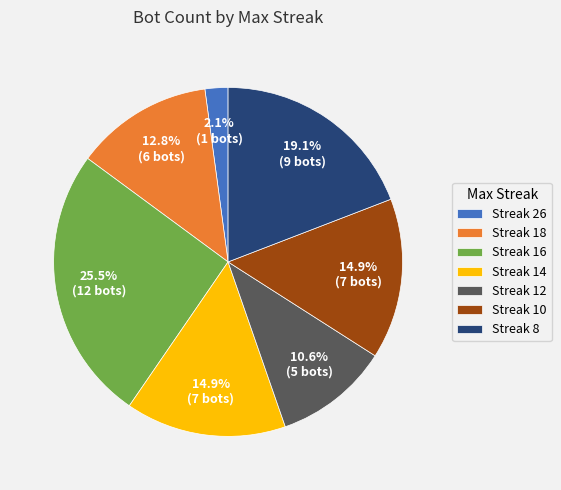

Which category has the biggest portion of the pie?

Streak 16